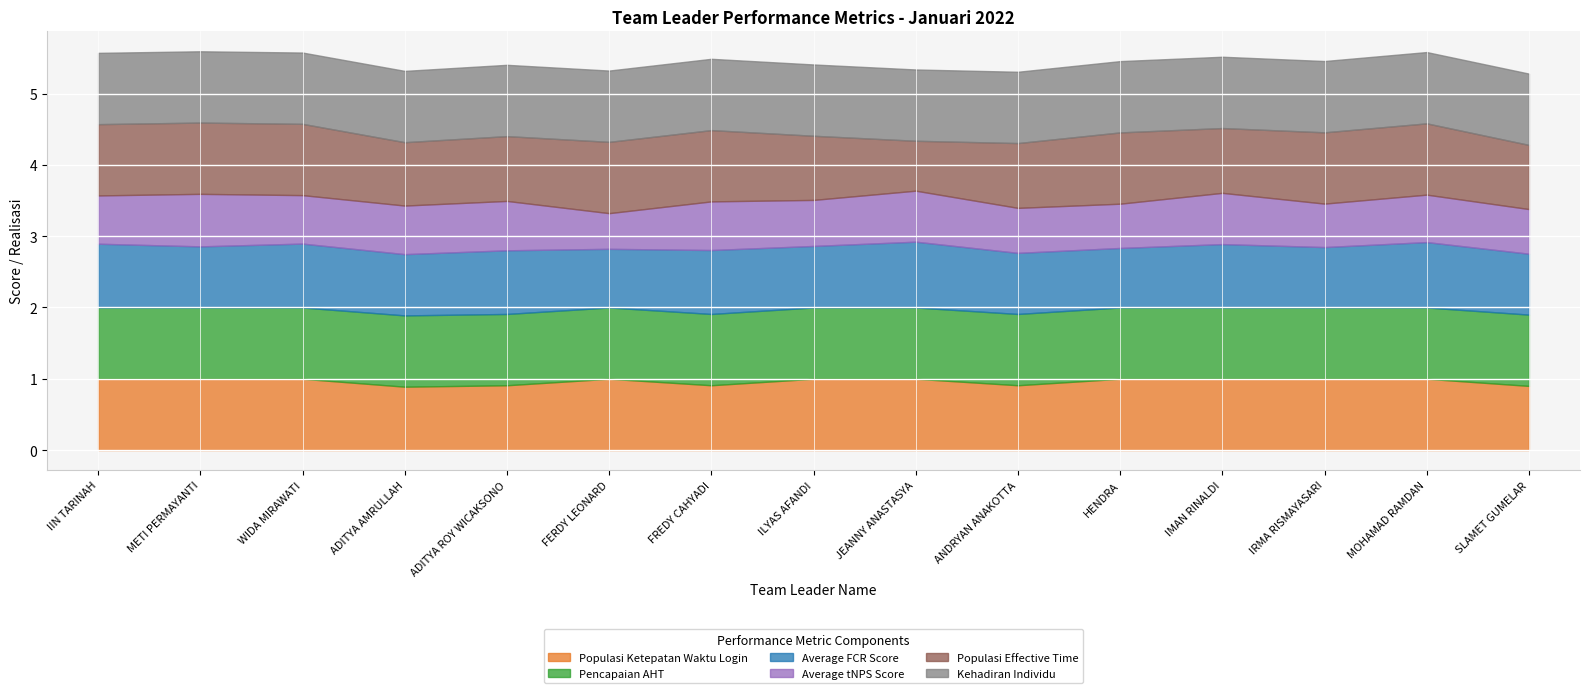

What is the value of the Kehadiran Individu point at the 8th from the left?

1.0